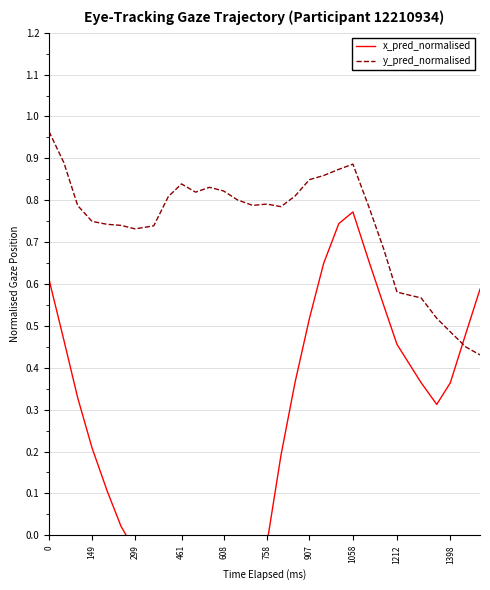

Reading left to right, list all the values displayed in this chart.

x_pred_normalised: 0.6	0.5	0.3	0.2	0.1	0.0	-0.0	-0.1	-0.1	-0.1	-0.1	-0.1	-0.1	-0.1	-0.0	-0.0	0.2	0.4	0.5	0.6	0.7	0.8	0.7	0.5	0.5	0.4	0.3	0.4	0.5	0.6
y_pred_normalised: 1.0	0.9	0.8	0.7	0.7	0.7	0.7	0.7	0.8	0.8	0.8	0.8	0.8	0.8	0.8	0.8	0.8	0.8	0.8	0.9	0.9	0.9	0.8	0.7	0.6	0.6	0.5	0.5	0.4	0.4